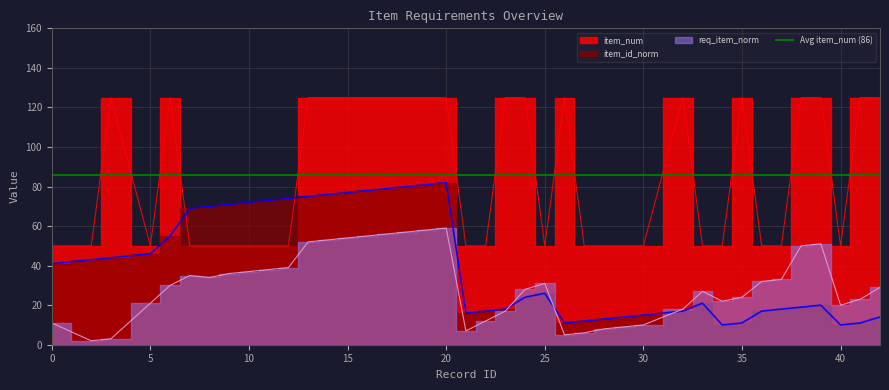

At which category is the sum across all series the highest?

20